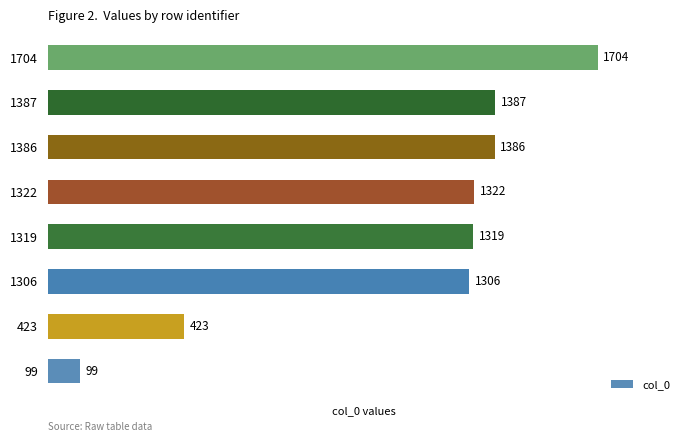

Rank the categories by value from lowest to highest.

99, 423, 1306, 1319, 1322, 1386, 1387, 1704